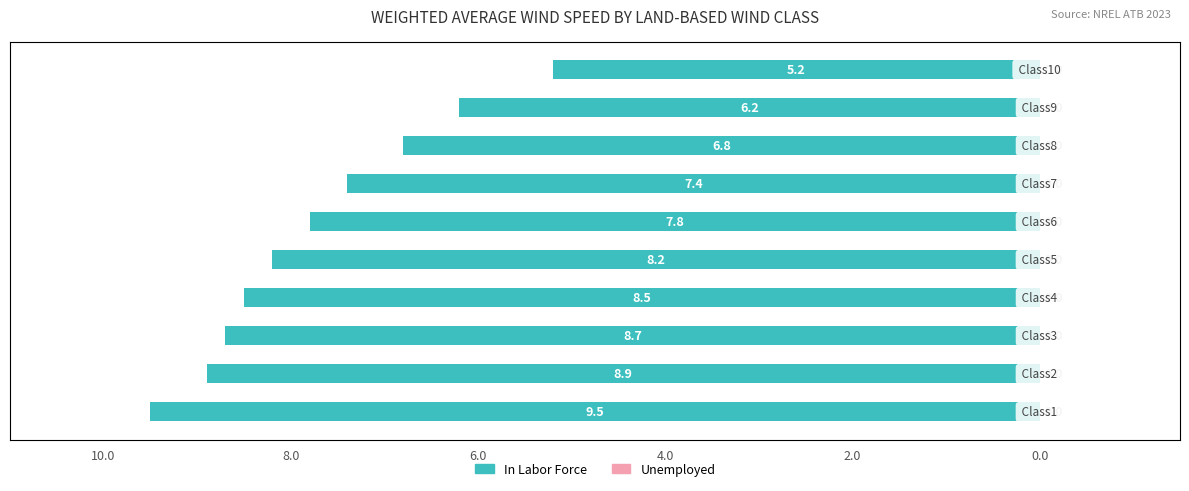

What is the value of the In Labor Force bar at the 7th from the left?

-7.4